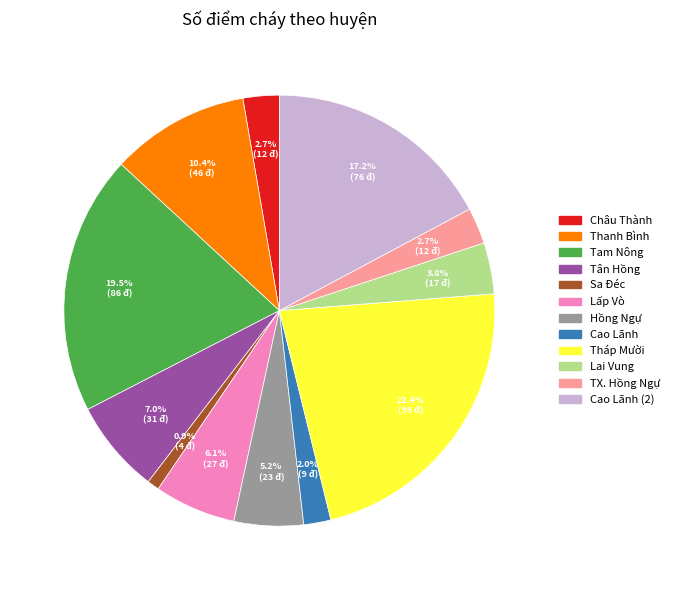

Is there a majority slice in this chart?

No